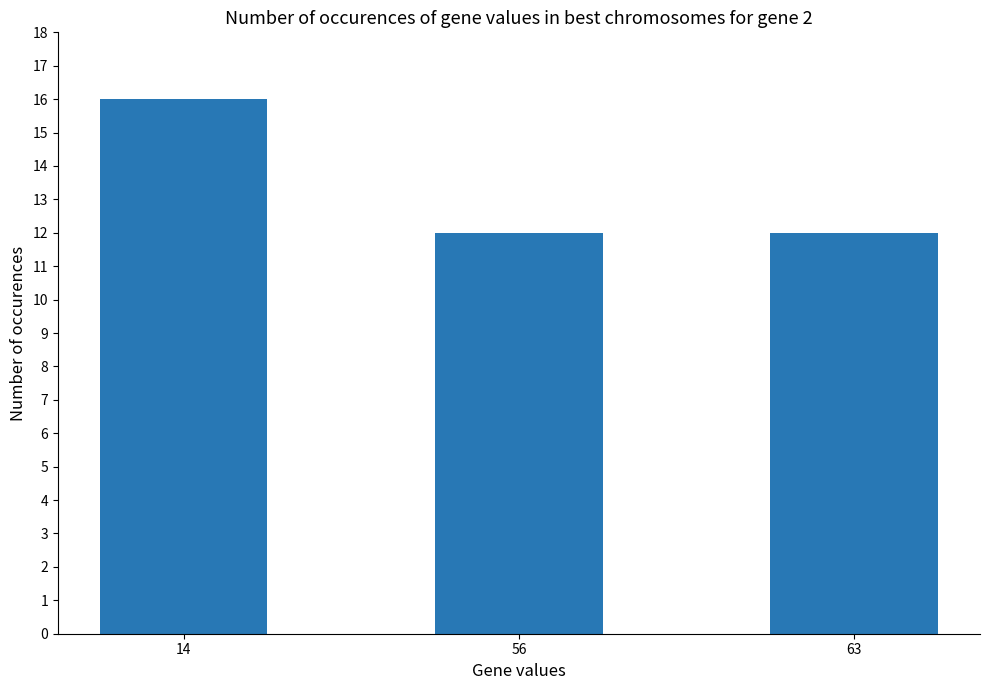

Is it true that the value at 56 is 12?

True